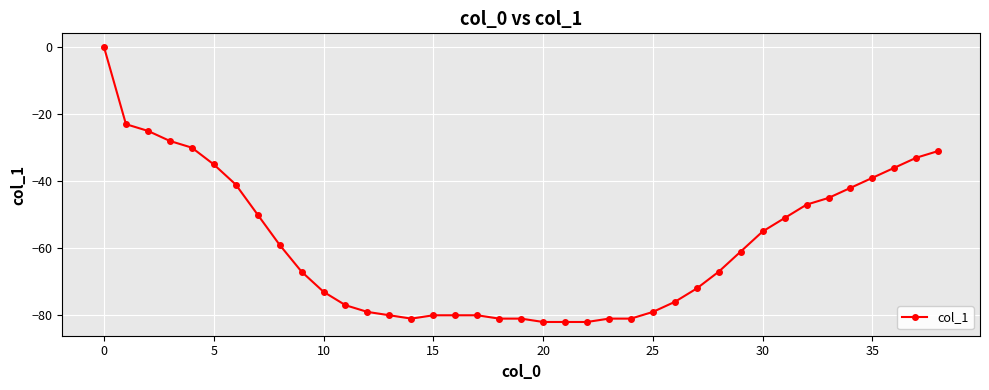

How many distinct data groups are displayed?

1